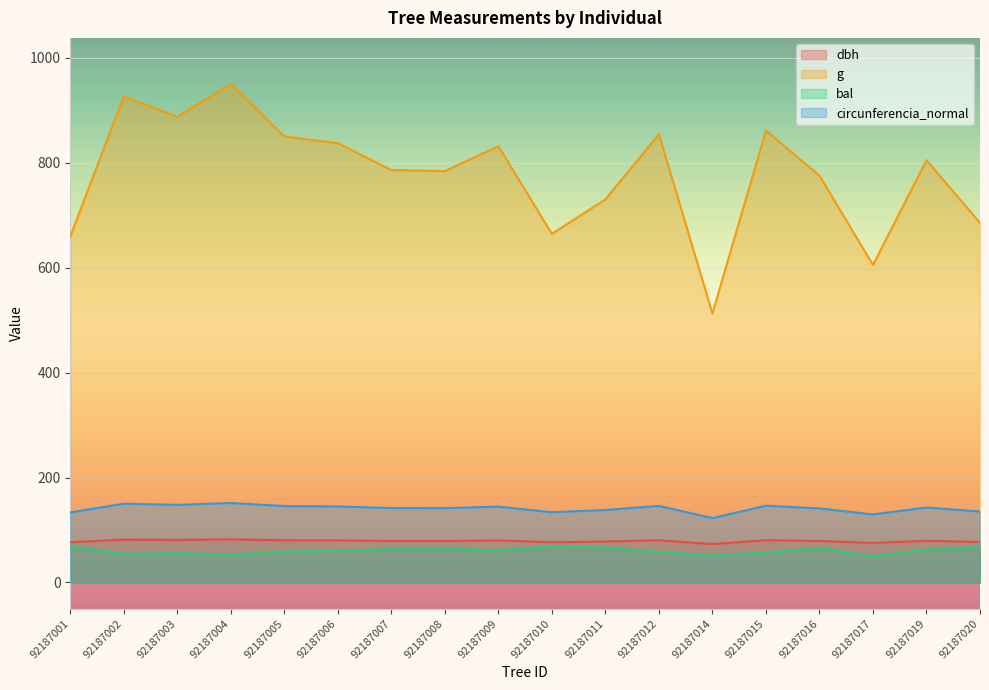

How many series are shown in this chart?

4